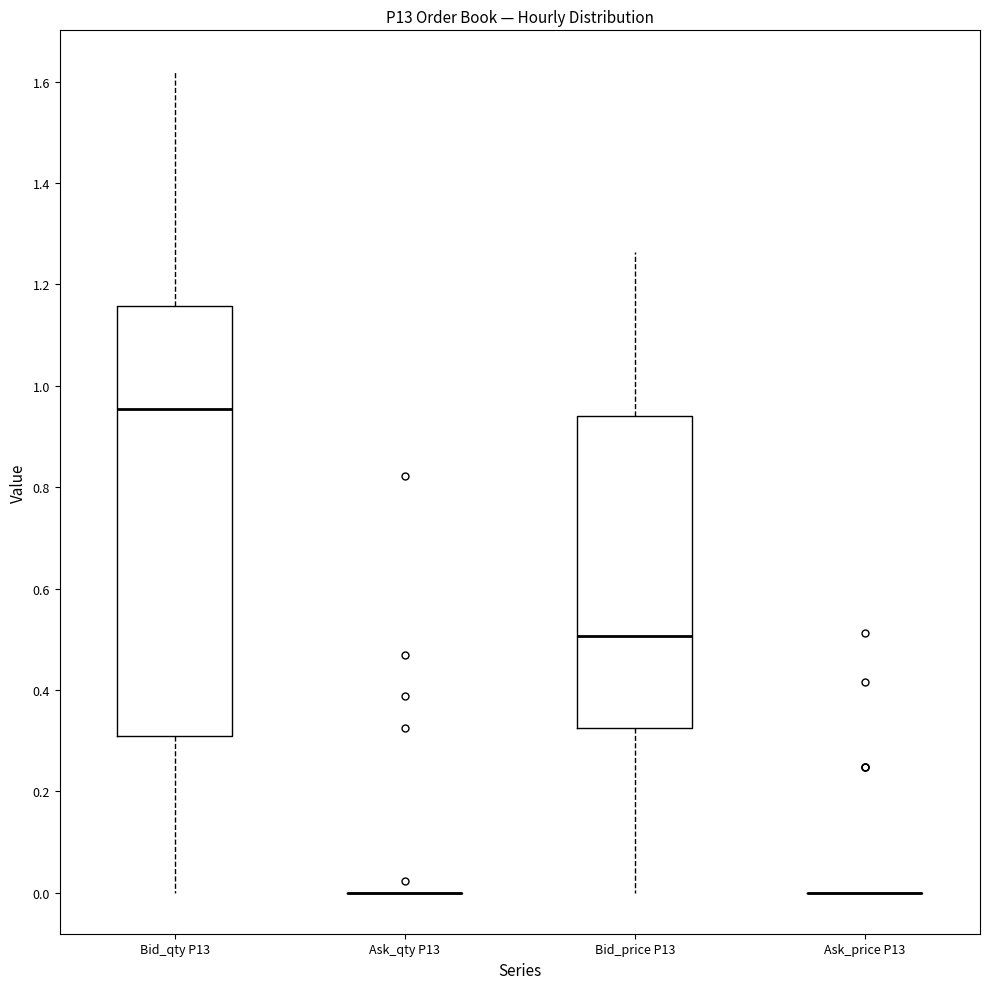

Reading left to right, transcribe this box plot: for each box, give where its median line is, the range the box spans, and where its two whiskers end, as read against the y-axis. The values are not printed on the chart, so give them approximately, as read against the axis.

Bid_qty P13: median 0.96, box 0.30 to 1.16, whiskers 0.00 to 1.62
Ask_qty P13: box collapsed to a line at 0.00, whiskers 0.00 to 0.00
Bid_price P13: median 0.50, box 0.32 to 0.94, whiskers 0.00 to 1.26
Ask_price P13: box collapsed to a line at 0.00, whiskers 0.00 to 0.00